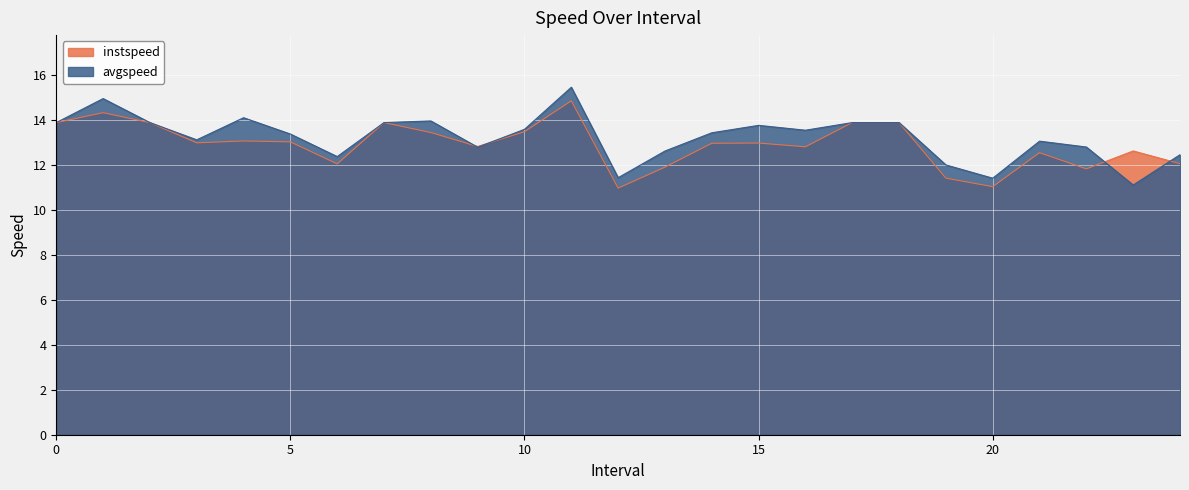

List the labels in order of instspeed value, largest first.

11.0, 1.0, 0, 2, 7, 17, 18, 10.0, 8.0, 4.0, 5.0, 3.0, 15.0, 14.0, 9.0, 16.0, 23.0, 21.0, 24.0, 6.0, 13.0, 22.0, 19.0, 20.0, 12.0